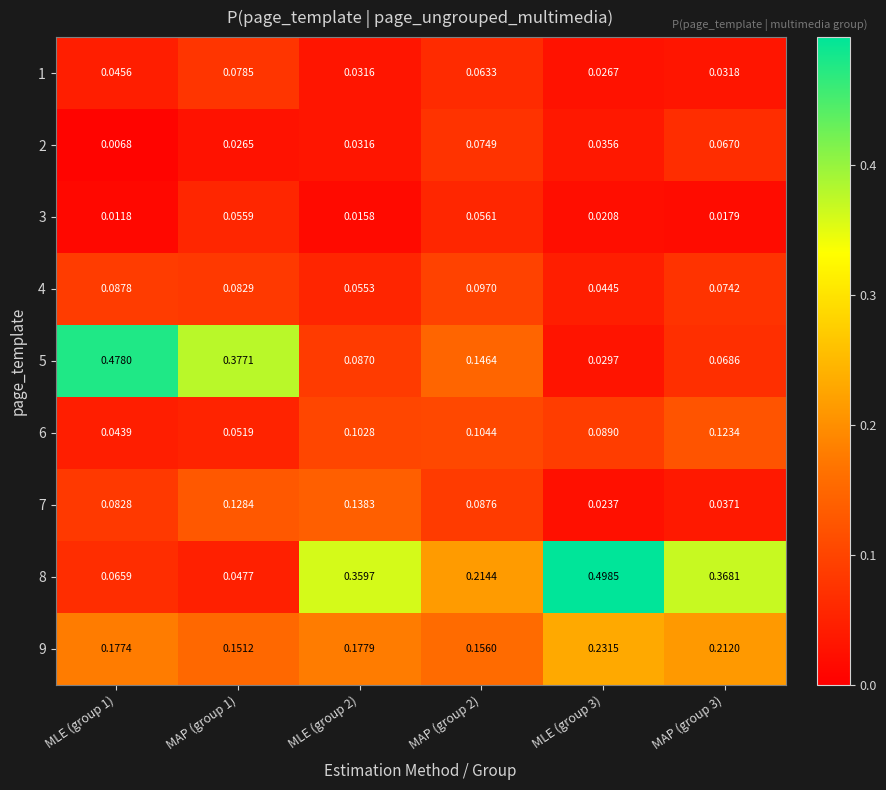

Is the value of 5 at MLE (group 3) greater than the value of 4 at MAP (group 2)?

No